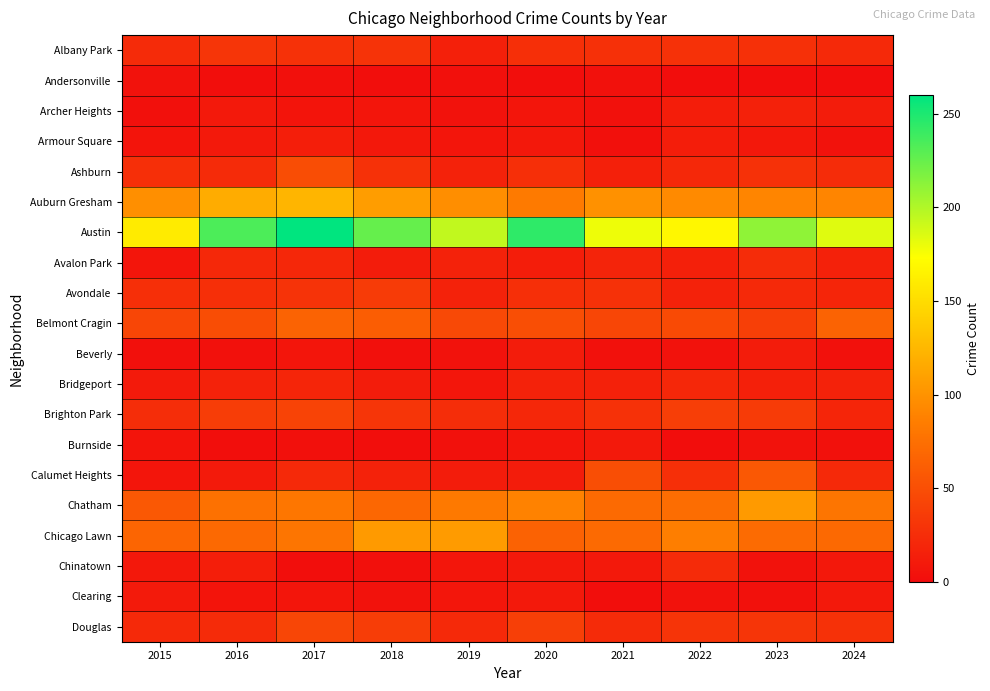

Which series has the widest spread of values?

Austin